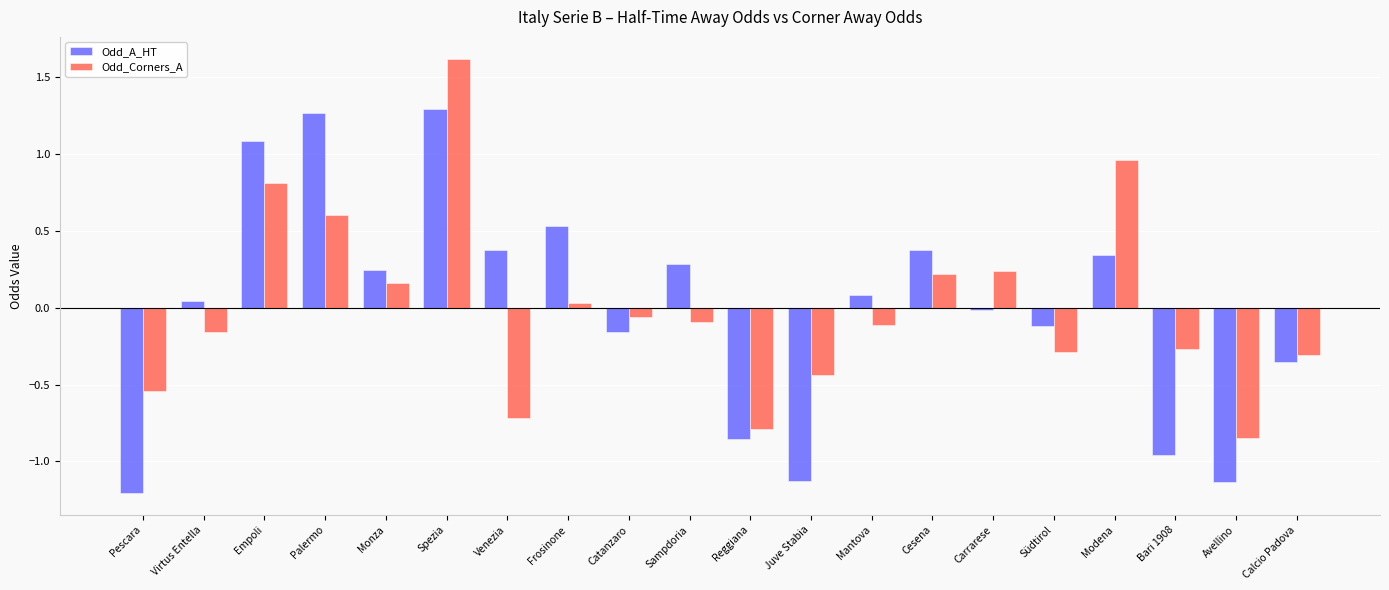

How many negative values does the Odd_A_HT series have?

9